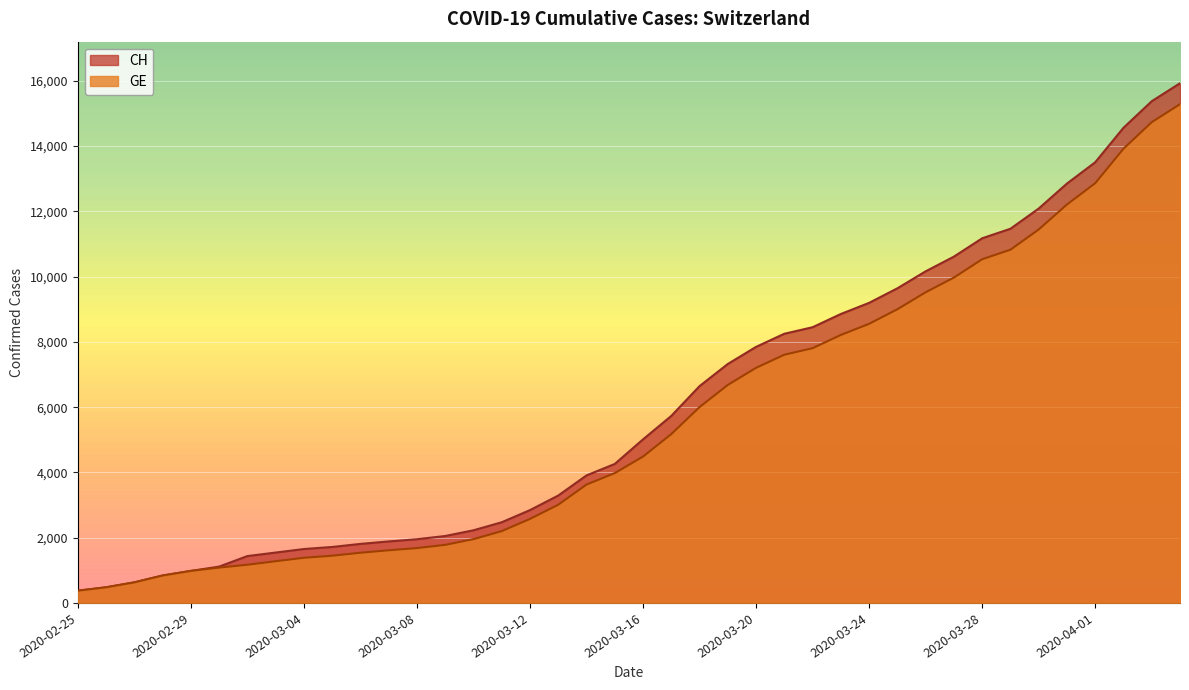

What is the label of the 30th point from the left?

2020-03-25